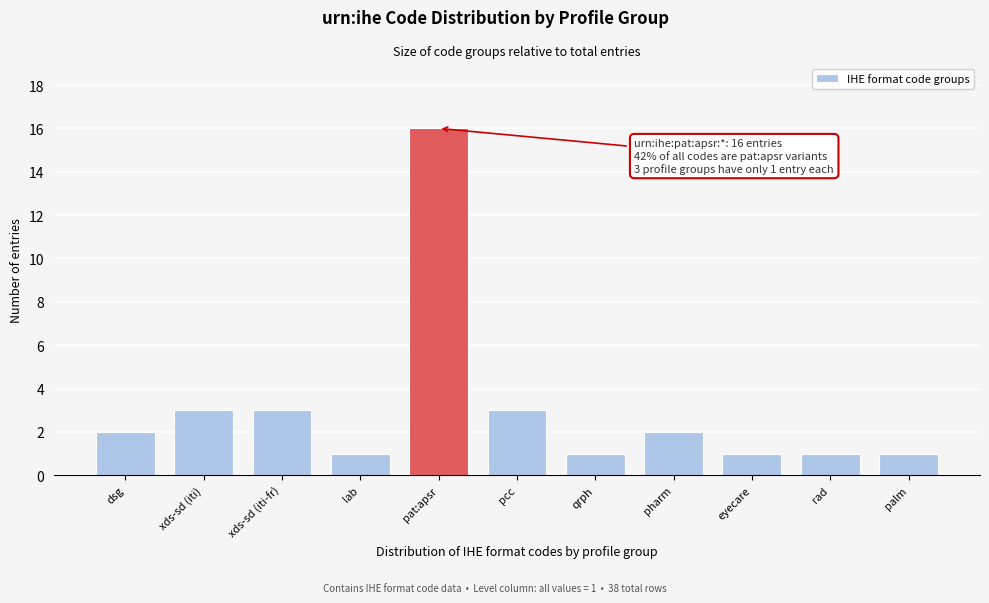

Reading left to right, list all the values displayed in this chart.

dsg=2	xds-sd (iti)=3	xds-sd (iti-fr)=3	lab=1	pat:apsr=16	pcc=3	qrph=1	pharm=2	eyecare=1	rad=1	palm=1